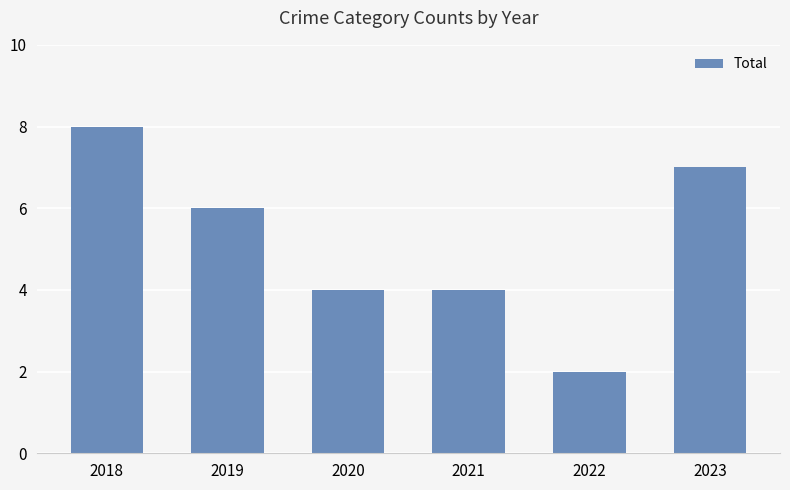

Reading left to right, transcribe all the data shown in this chart.

2018=8	2019=6	2020=4	2021=4	2022=2	2023=7